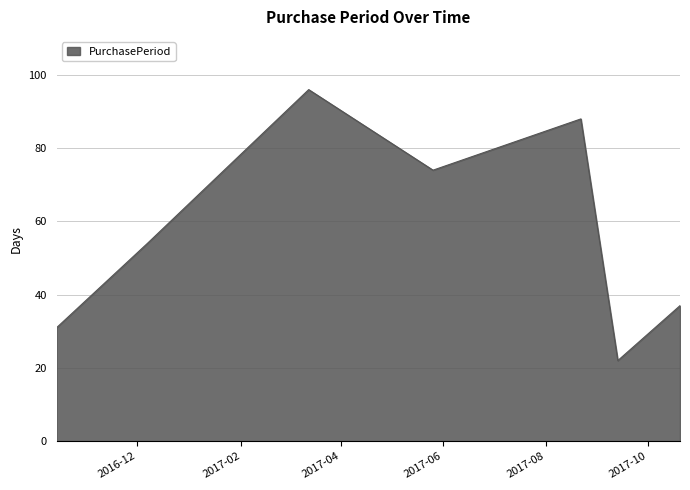

What is the average value?

57